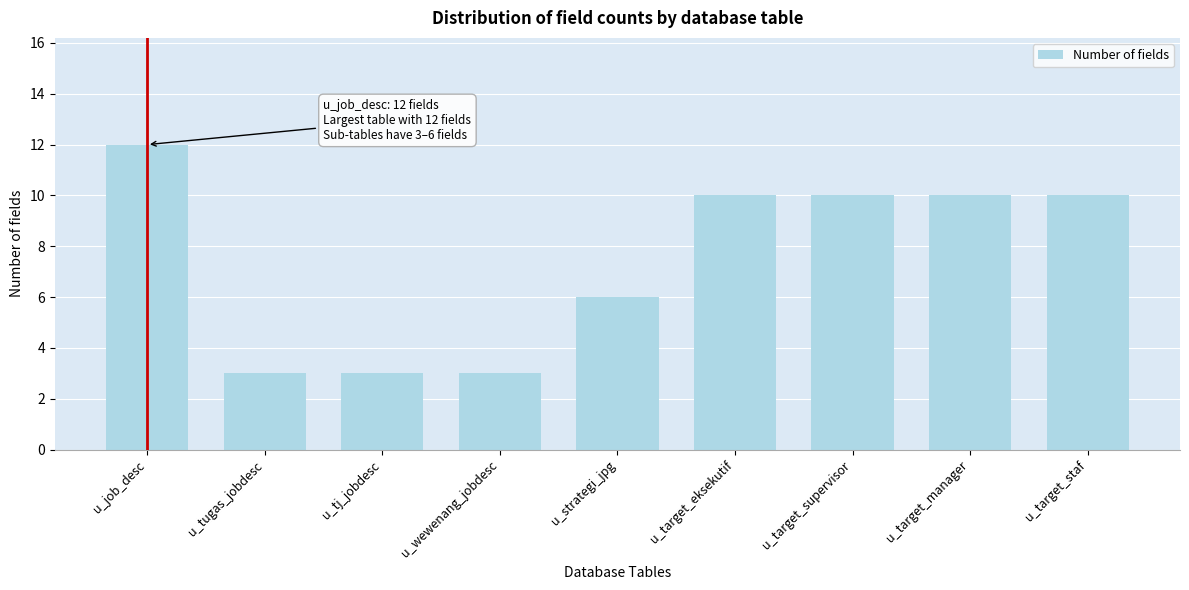

Reading right to left, what are all the values shown in this chart?

u_target_staf=10	u_target_manager=10	u_target_supervisor=10	u_target_eksekutif=10	u_strategi_jpg=6	u_wewenang_jobdesc=3	u_tj_jobdesc=3	u_tugas_jobdesc=3	u_job_desc=12